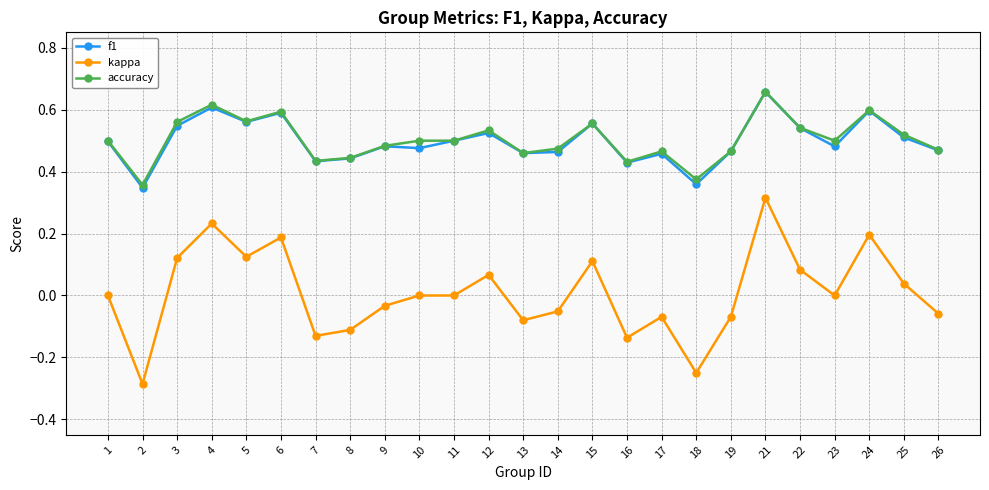

True or false: kappa and accuracy intersect in this chart.

False